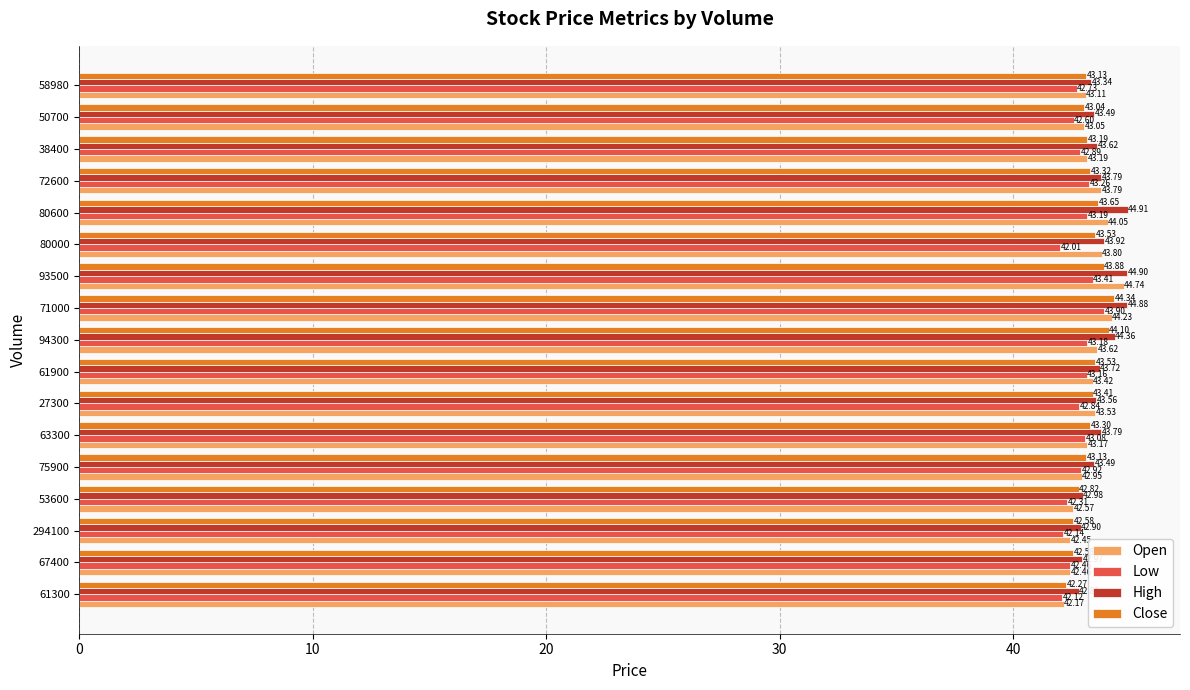

Rank the series by their maximum value, from highest to lowest.

High, Open, Close, Low